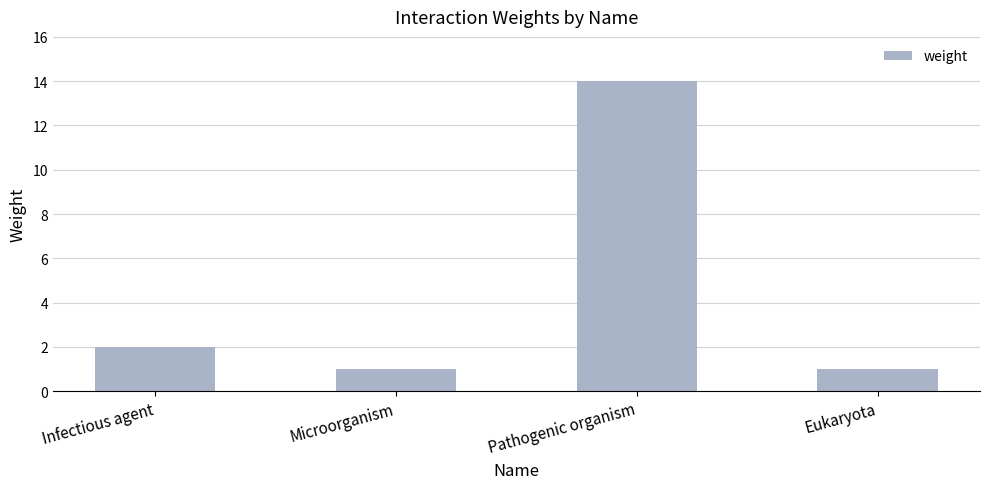

What is the ratio of the value at Pathogenic organism to the value at Eukaryota?

14.0